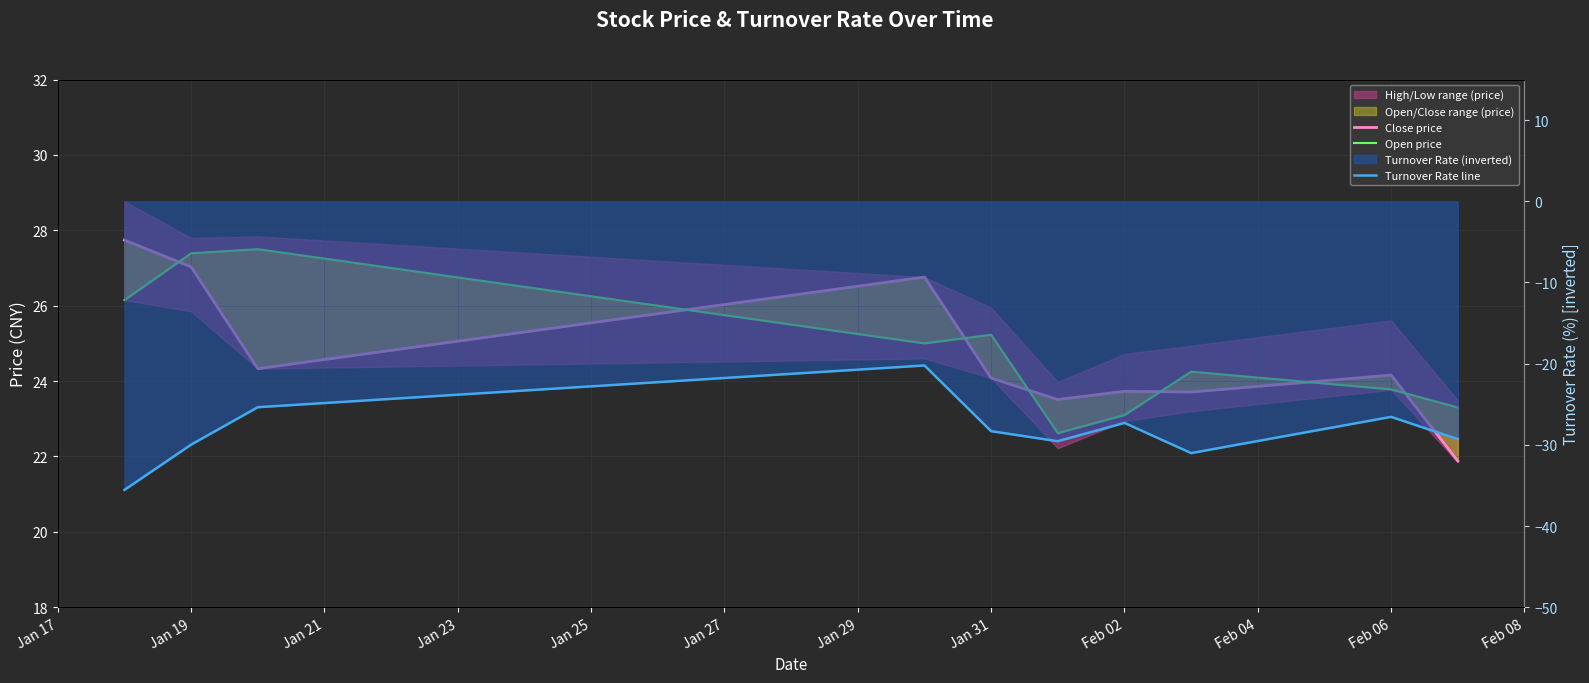

What is the minimum value for Turnover Rate line?

-35.5